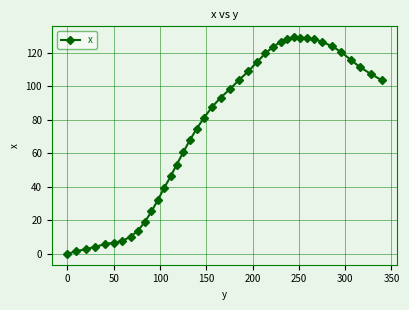

What is the value of the 11th point from the left?

25.3